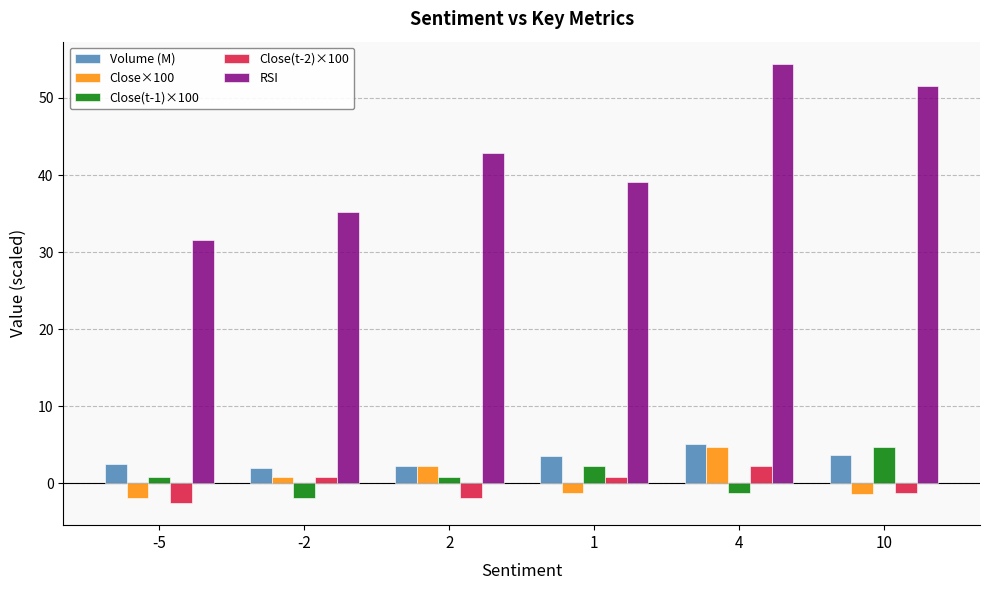

What is the difference between the maximum and second lowest values in the Volume (M) series?

2.9